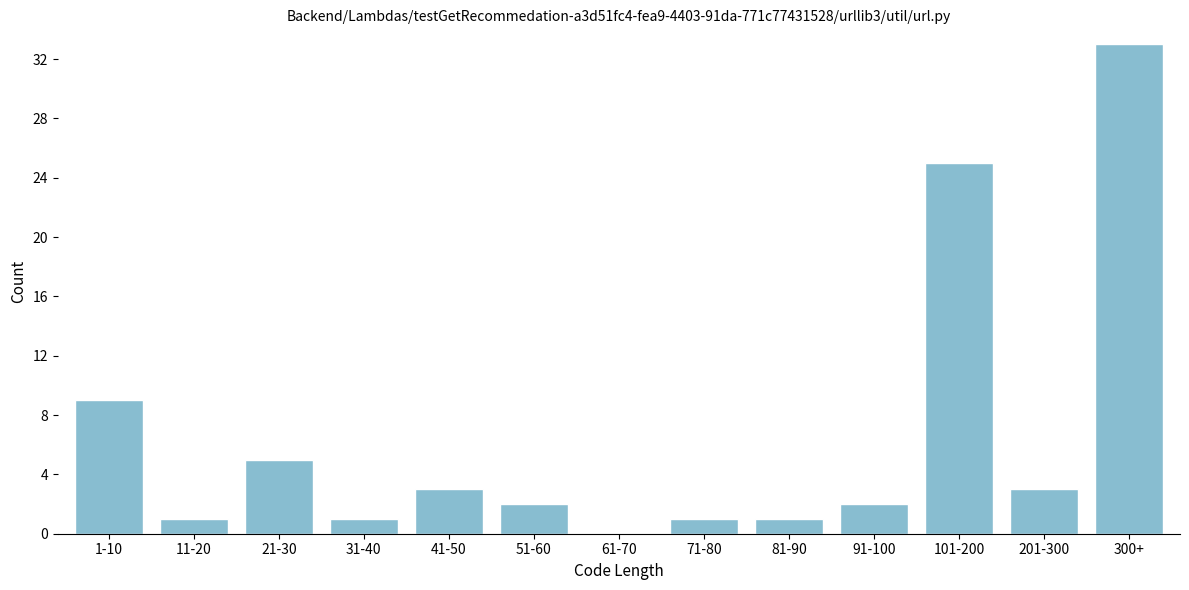

Reading left to right, list all the values displayed in this chart.

1-10=9	11-20=1	21-30=5	31-40=1	41-50=3	51-60=2	61-70=0	71-80=1	81-90=1	91-100=2	101-200=25	201-300=3	300+=33